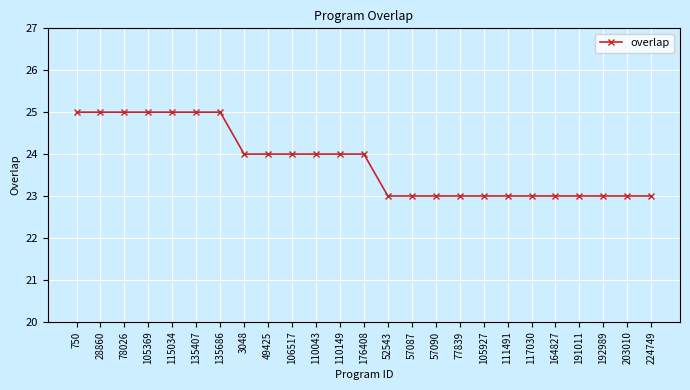

What position from the left is 3048?

8